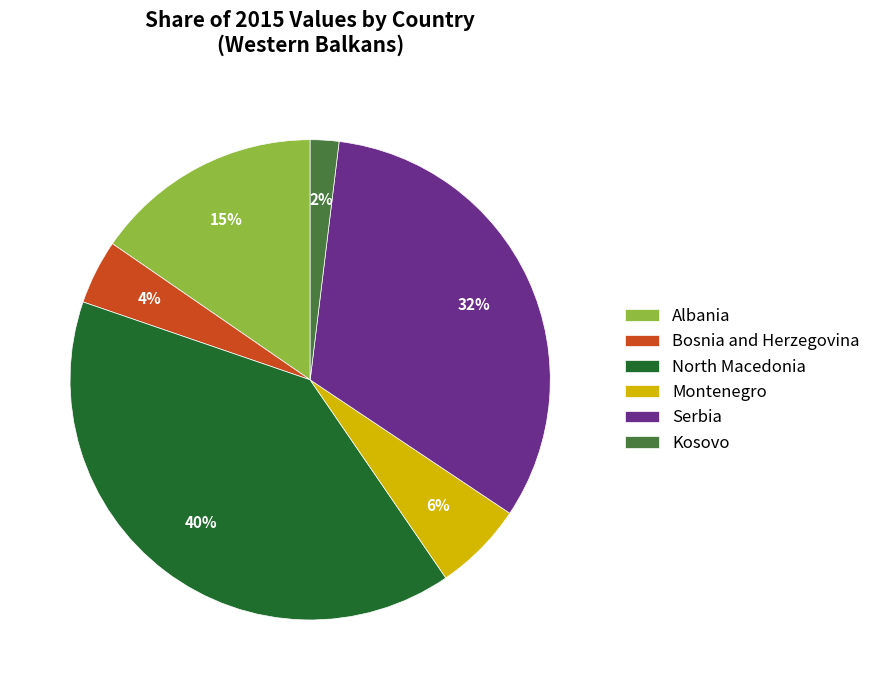

To the nearest percent, what is the difference between the largest and smallest slice percentages?

38%